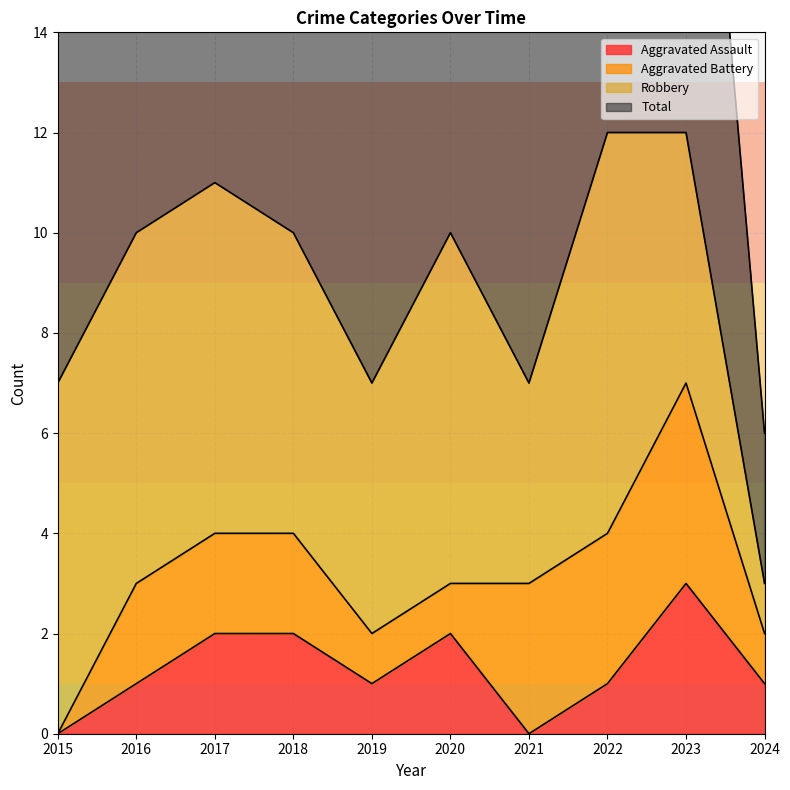

Is it true that Total equals 10 at 2020?

True